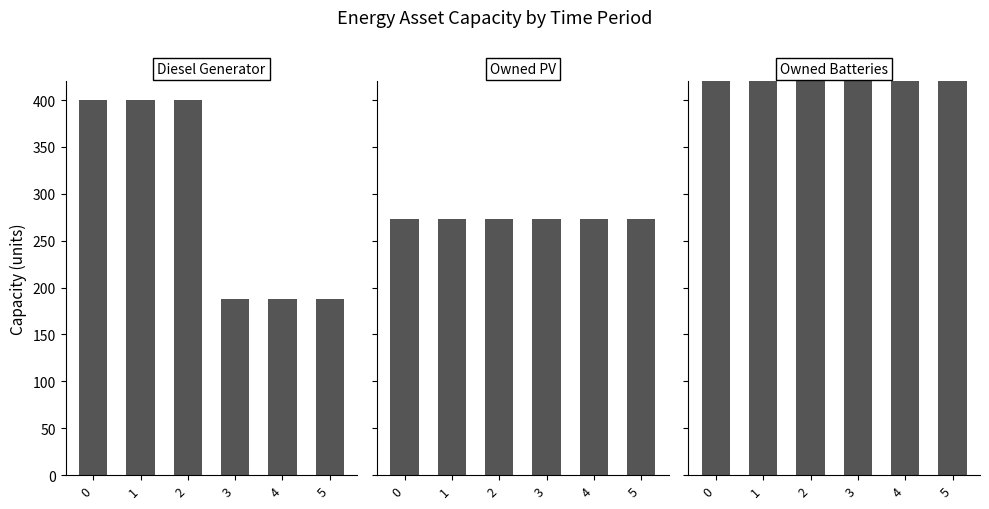

Between 3 and 4, which is larger?

3